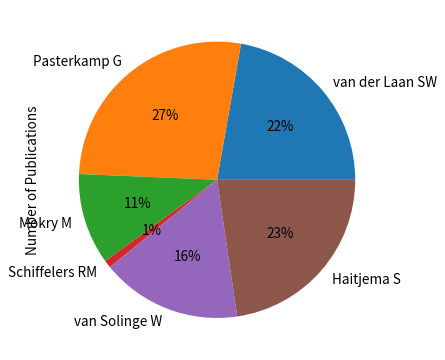

Which has a higher value, Schiffelers RM or Pasterkamp G?

Pasterkamp G